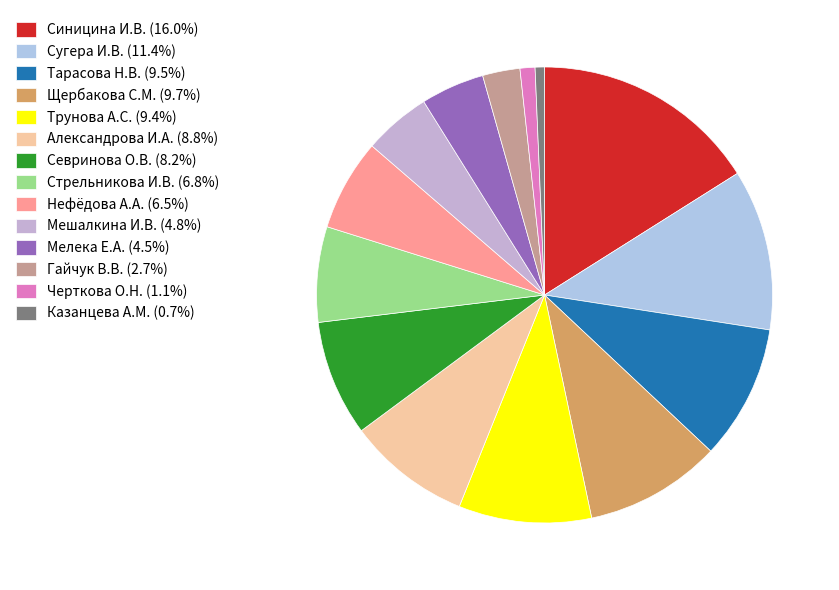

Does any single category account for the majority?

No